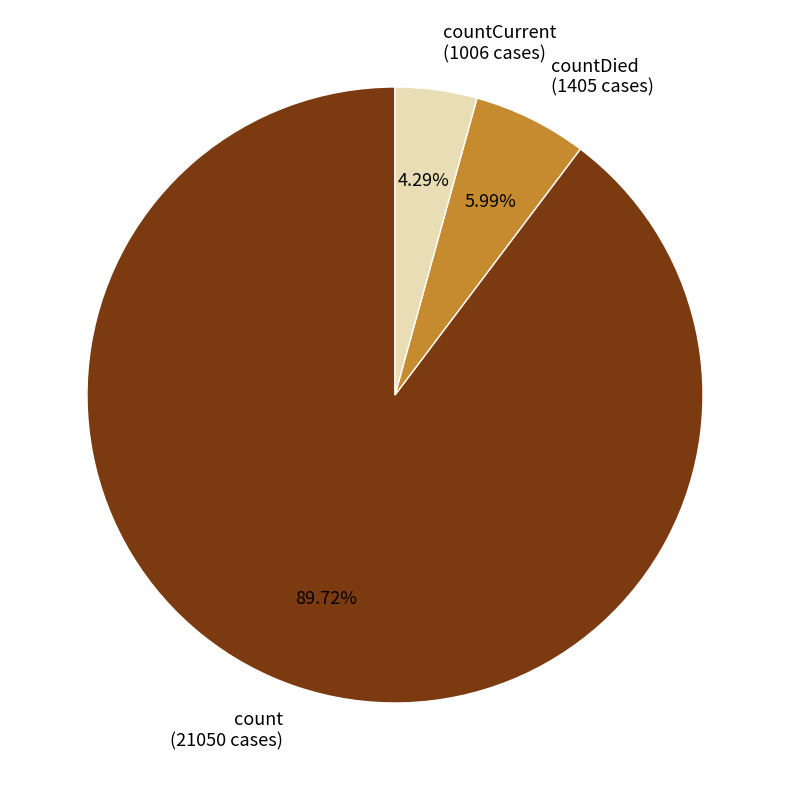

Rank the categories by value from lowest to highest.

countCurrent (1006 cases), countDied (1405 cases), count (21050 cases)